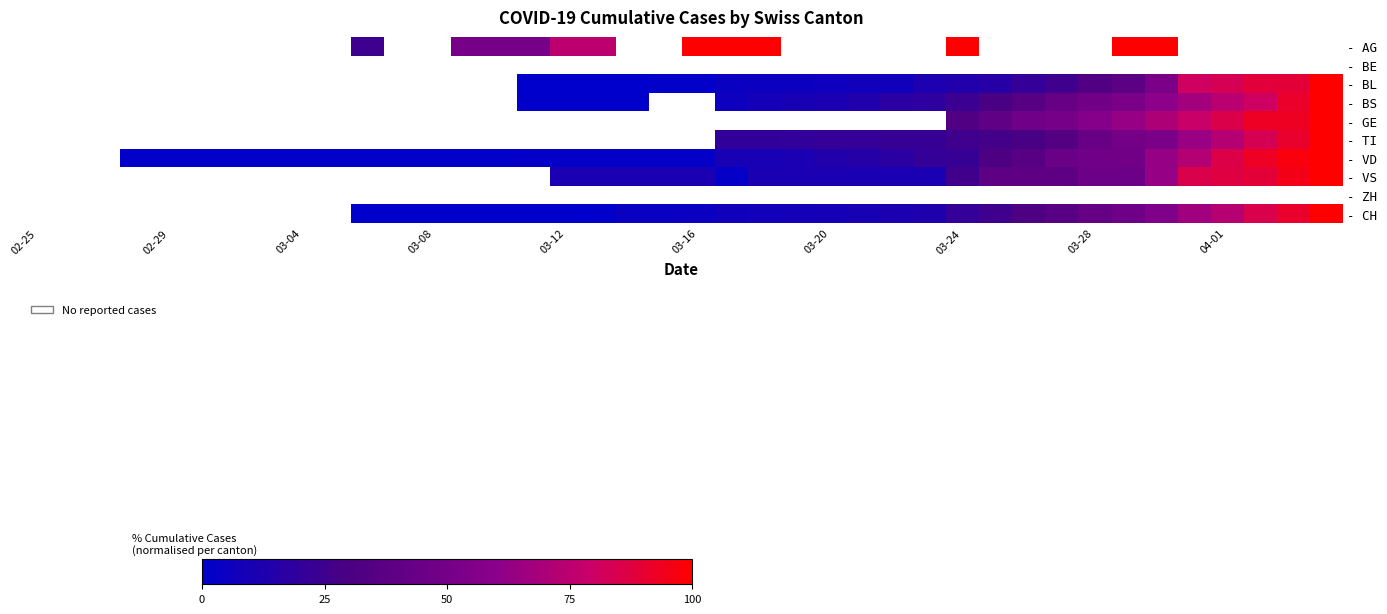

Count the - CH values in the range 0 to 30.

20